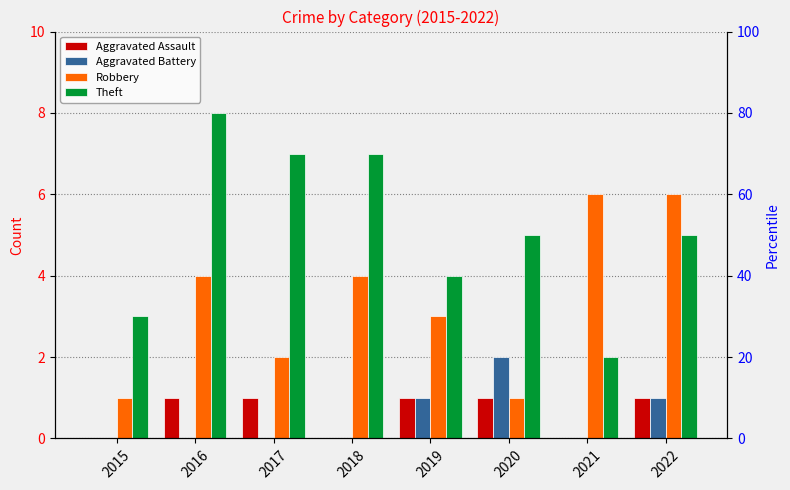

Are the bars horizontal?

No